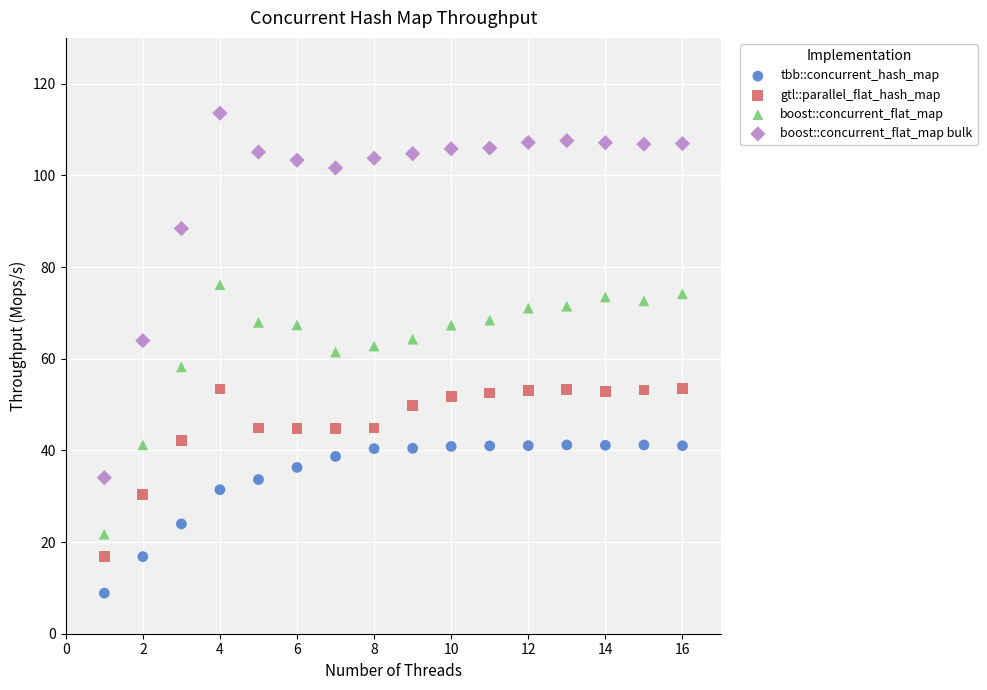

Which series reaches the minimum Y coordinate?

tbb::concurrent_hash_map